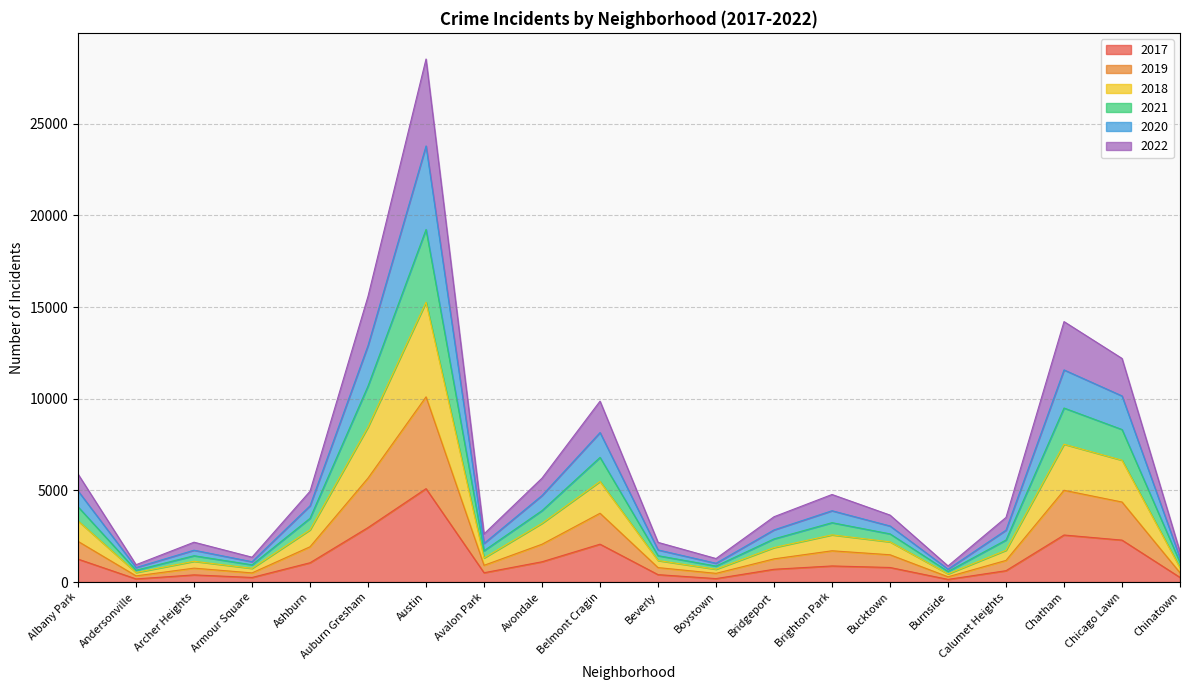

At which category is the sum across all series the highest?

Austin